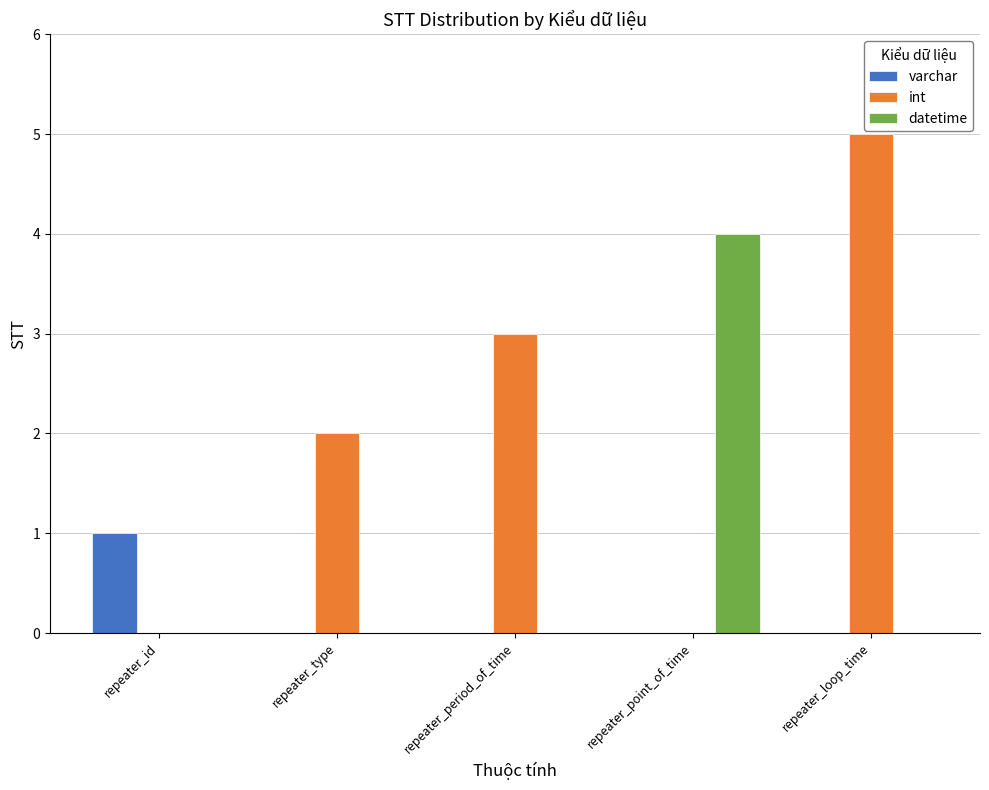

What is the sum of all int values?

10